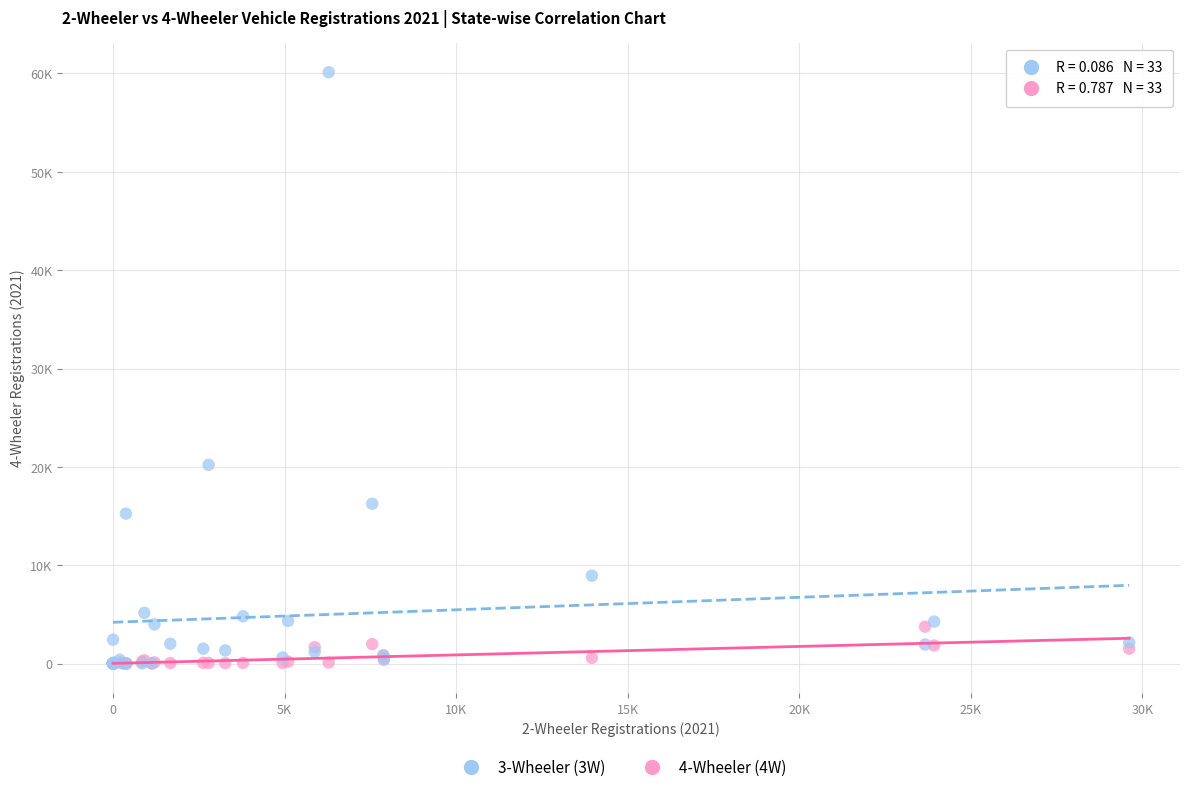

What are all the series names shown in the legend?

3-Wheeler (3W), 4-Wheeler (4W)